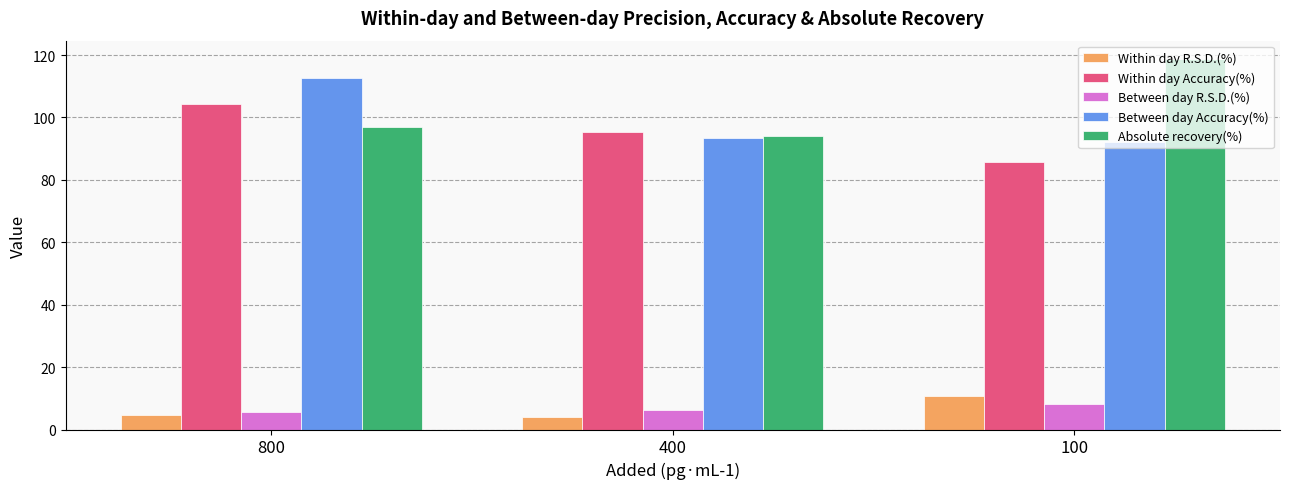

What are all the series names shown in the legend?

Within day R.S.D.(%), Within day Accuracy(%), Between day R.S.D.(%), Between day Accuracy(%), Absolute recovery(%)